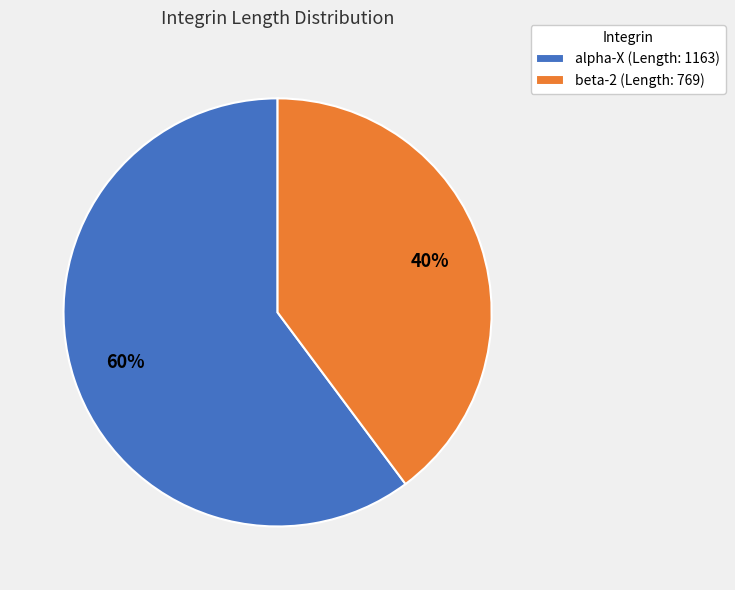

What percentage is the beta-2 slice, to the nearest percent?

40%